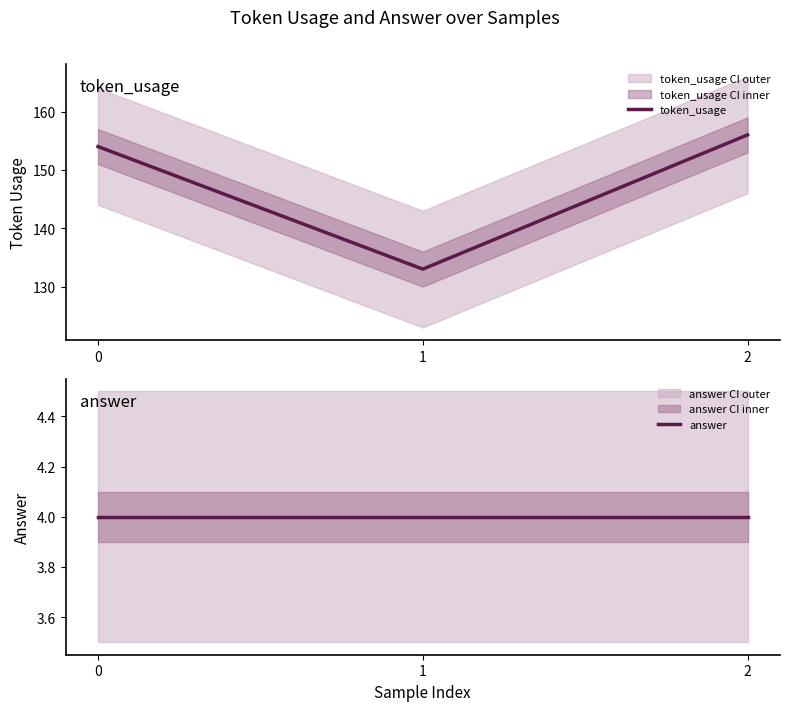

Which series changed the most between 0 and 2?

token_usage